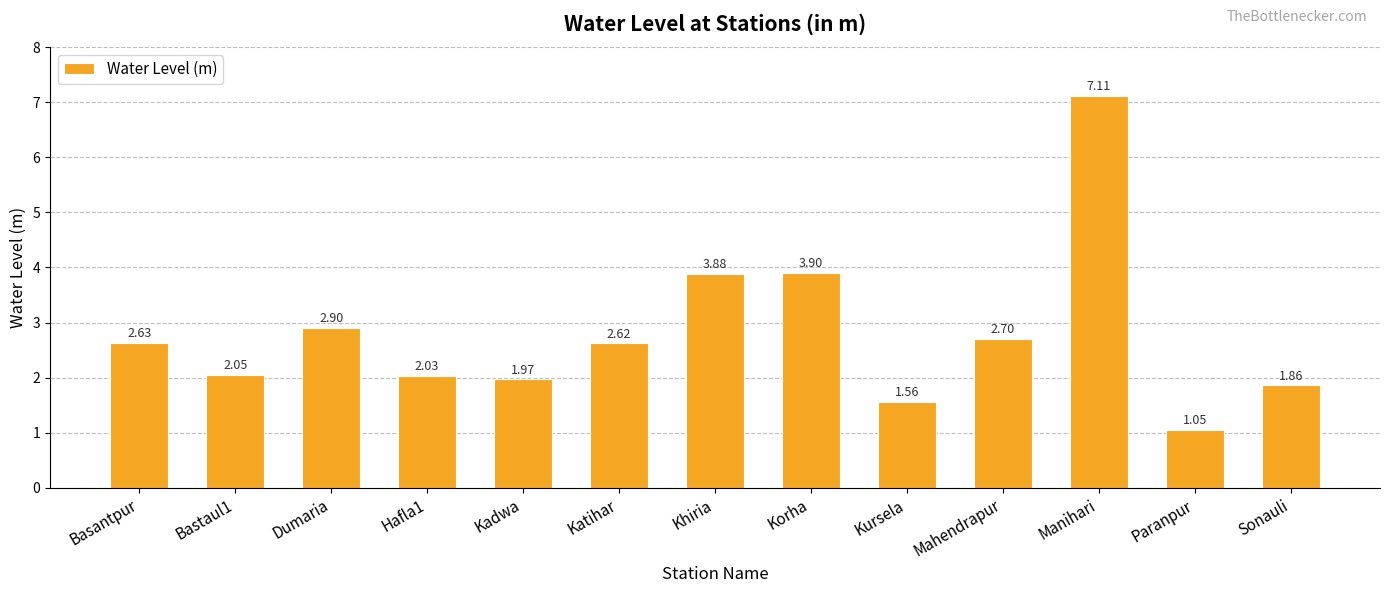

Approximately how many times larger is the value at Khiria compared to Korha?

1.0